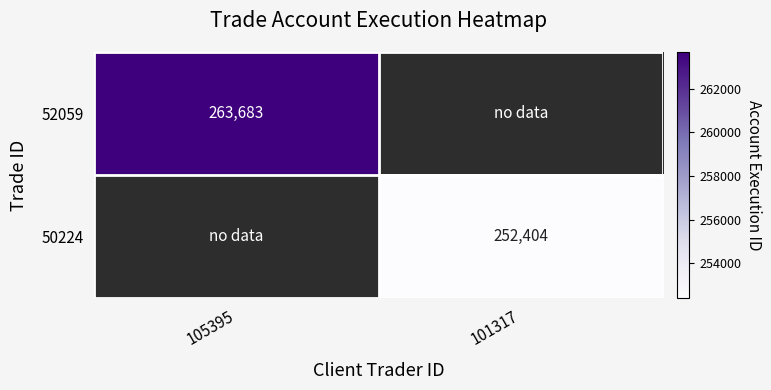

The 50224 series shows 0 at 105395. True or false?

False